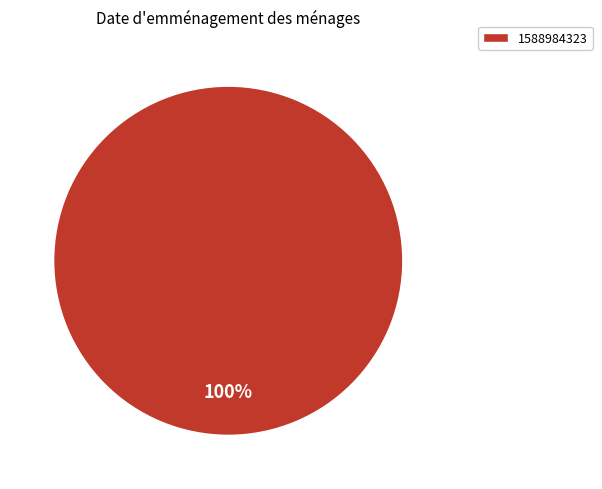

Count the number of slices in the pie.

1